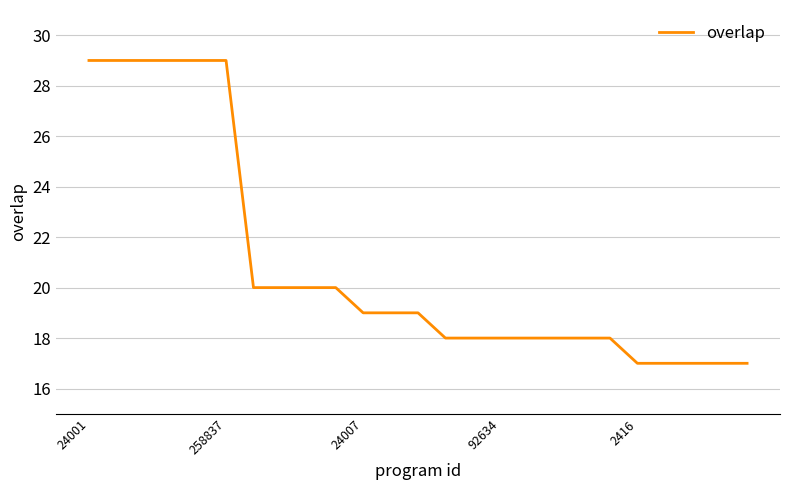

What is the maximum value shown in the chart?

29